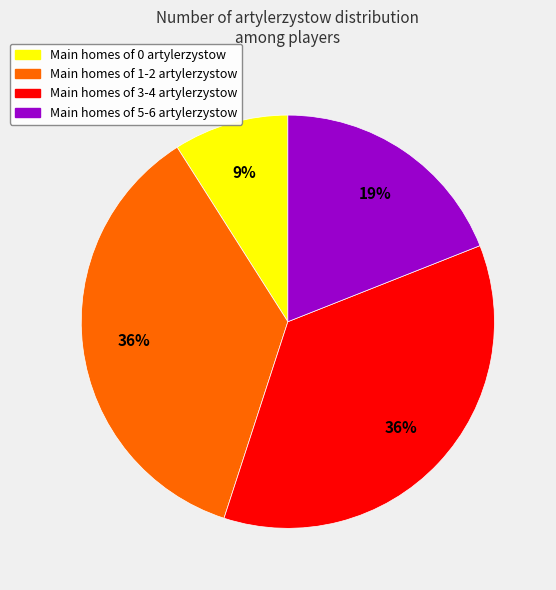

Is the sum of Main homes of 0 artylerzystow and Main homes of 5-6 artylerzystow greater than half?

No